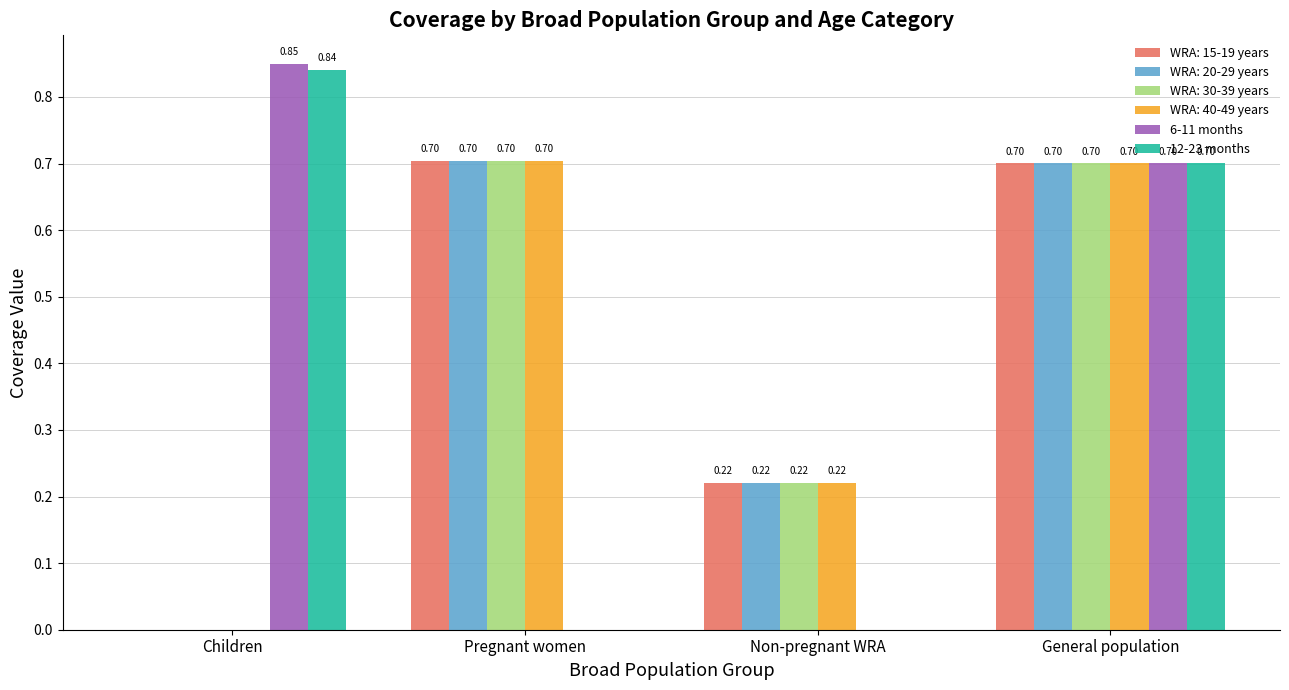

What is the sum of the WRA: 40-49 years values at Non-pregnant WRA and General population?

0.9